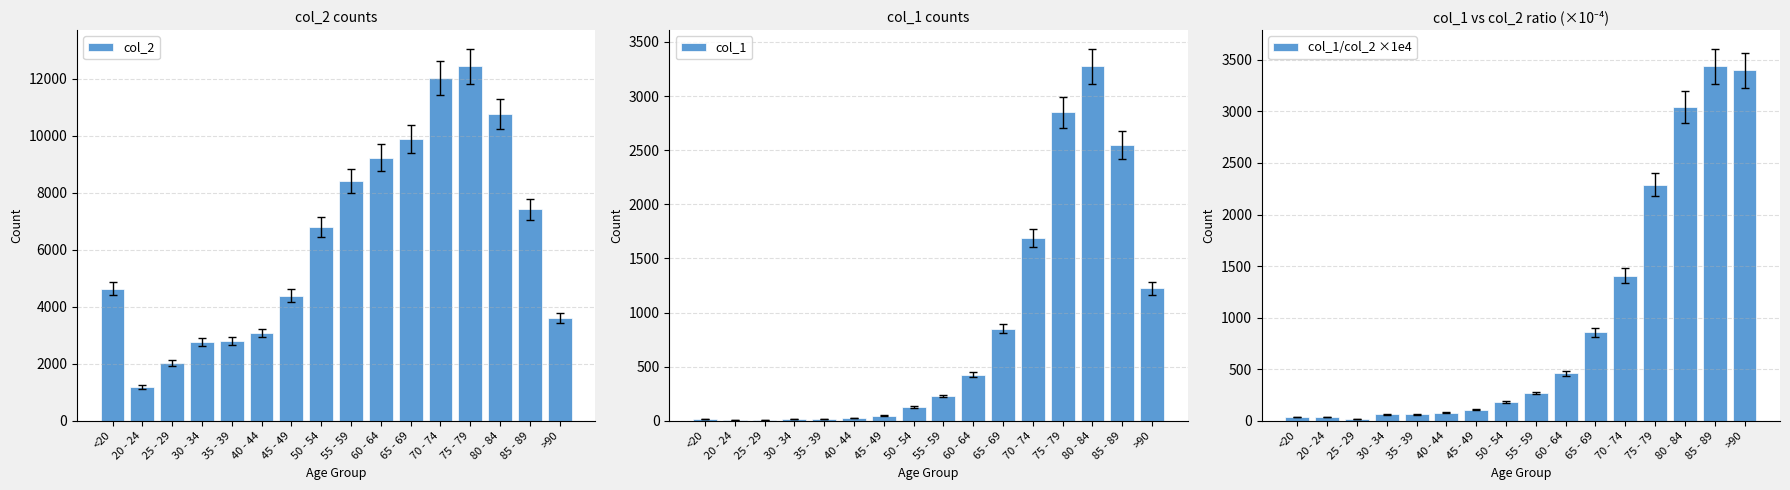

The col_1 series shows 18.0 at 35 - 39. True or false?

True